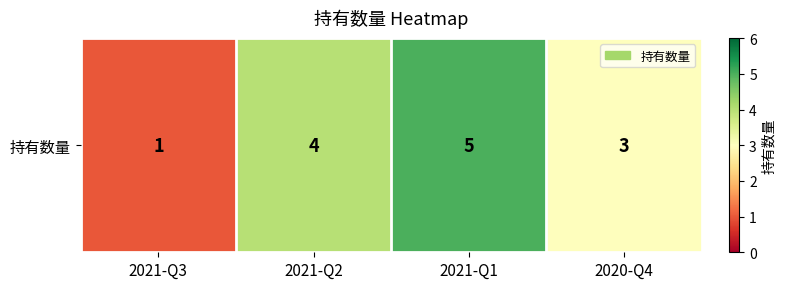

At which label does the data first exceed 4?

2021-Q1